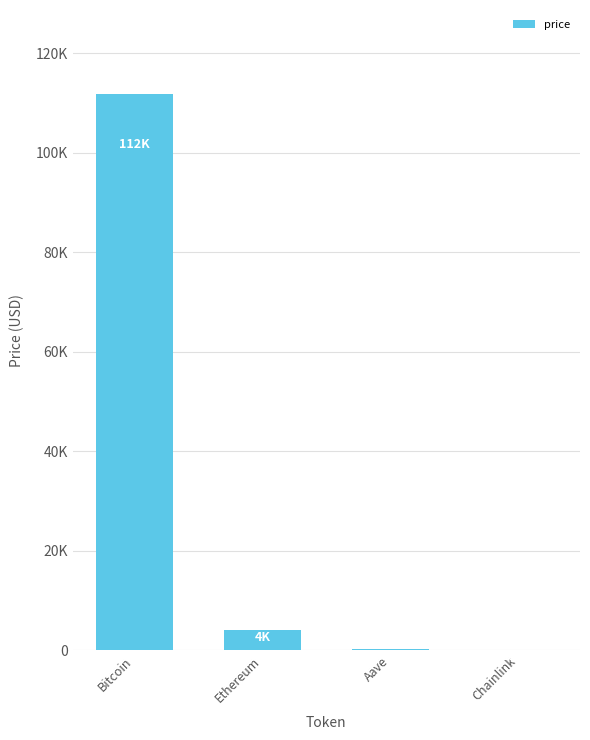

The chart shows a value of 21.5 at Chainlink. True or false?

True